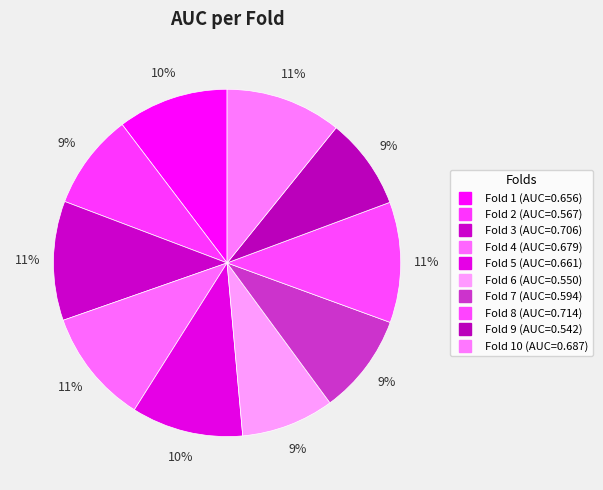

Is there a majority slice in this chart?

No